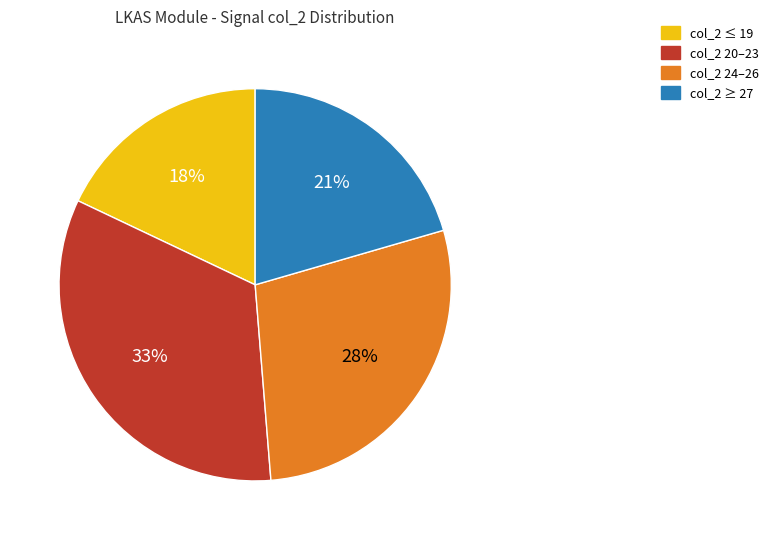

To the nearest percent, what is the difference between the largest and smallest slice percentages?

15%